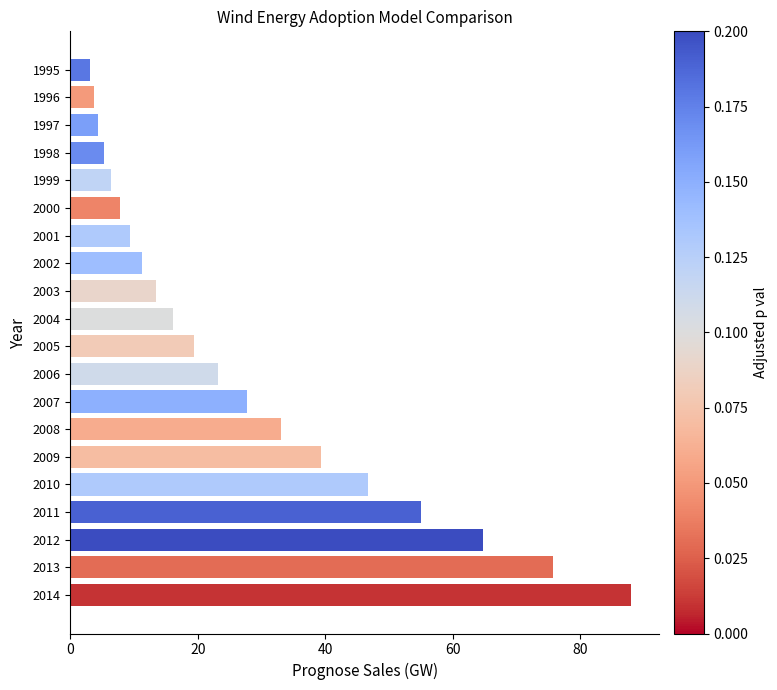

Approximately how many times larger is the value at 2004 compared to 1997?

3.7